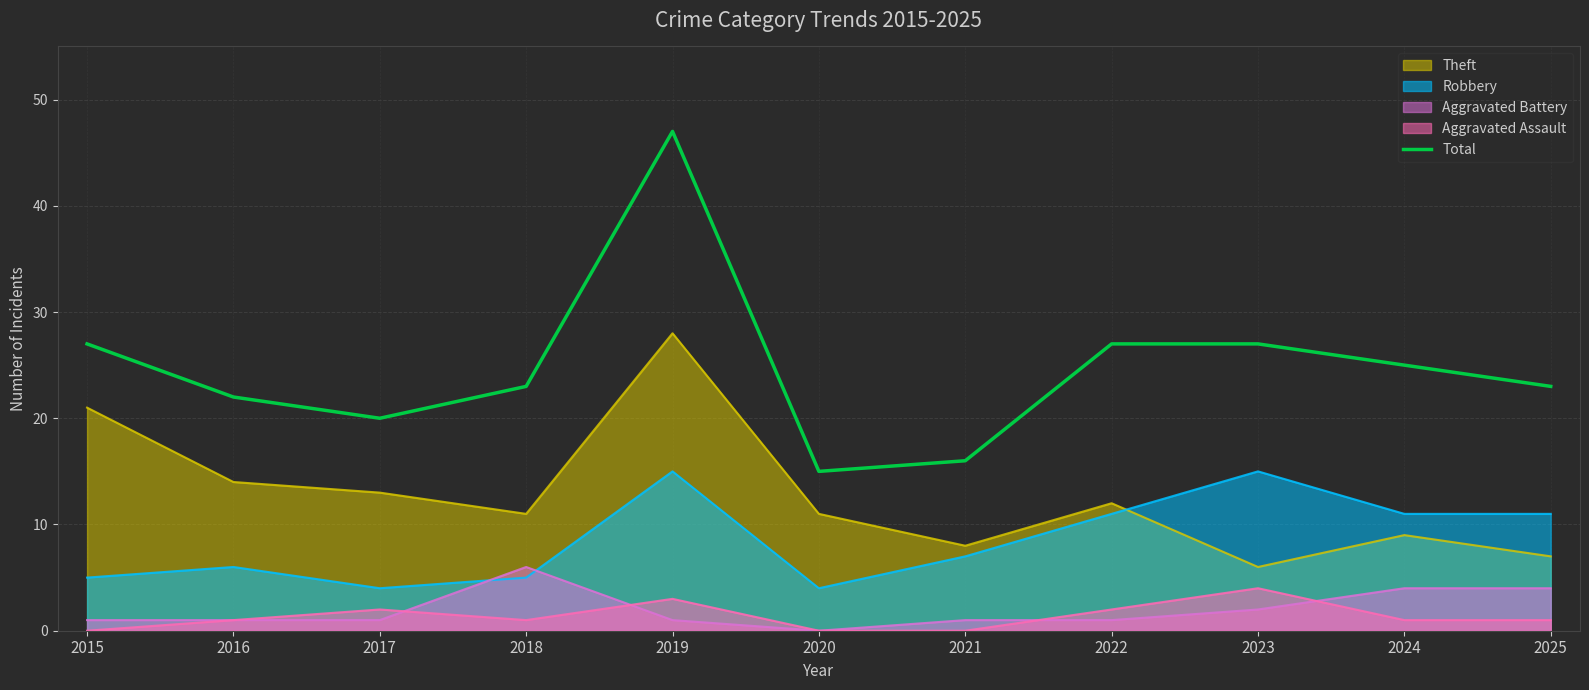

What is the change in value from 2017 to 2018?

+3